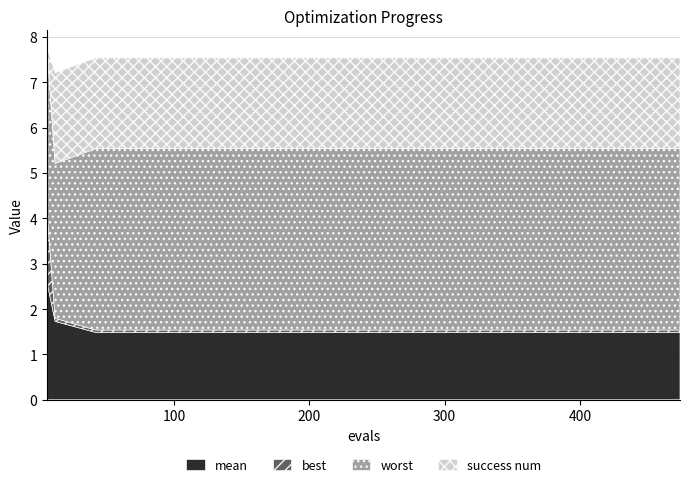

What value does the best series have at 12?

0.1